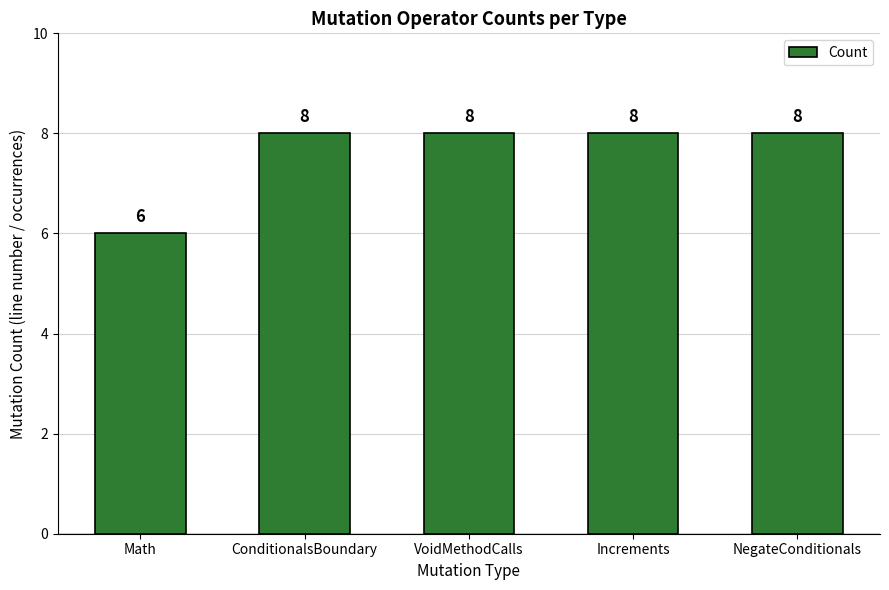

What is the change in value from Math to ConditionalsBoundary?

+2